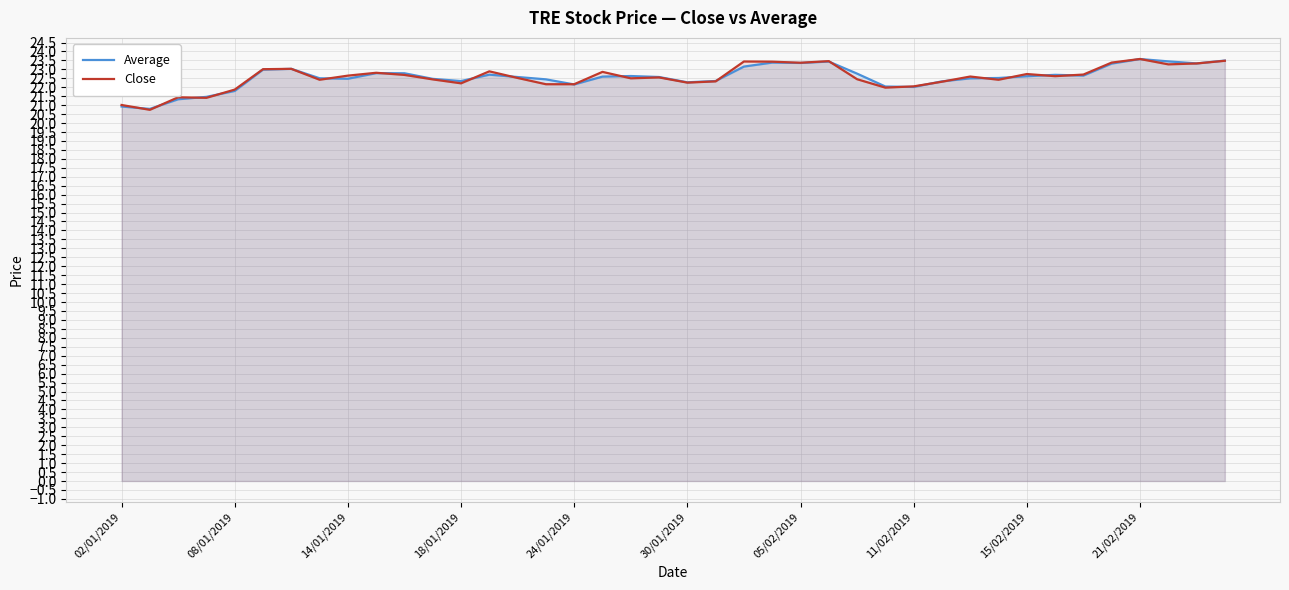

What is the maximum value shown in the chart?

23.6